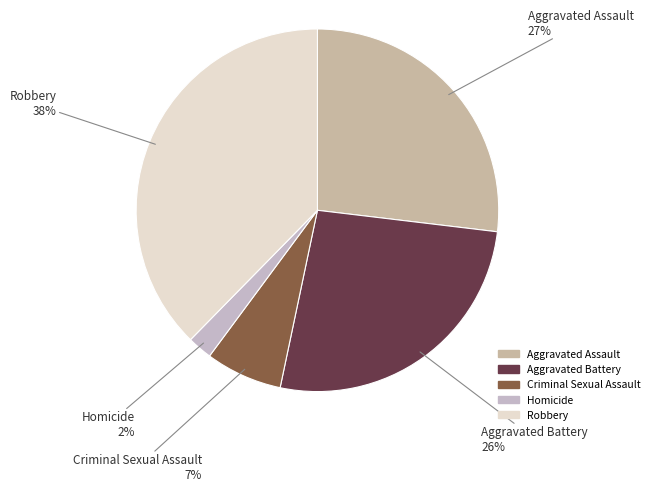

Count the number of slices in the pie.

5